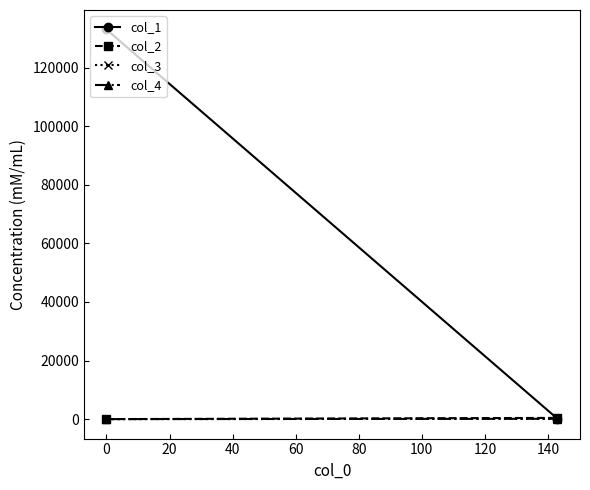

What is the difference between the maximum and minimum values in the col_1 series?

132875